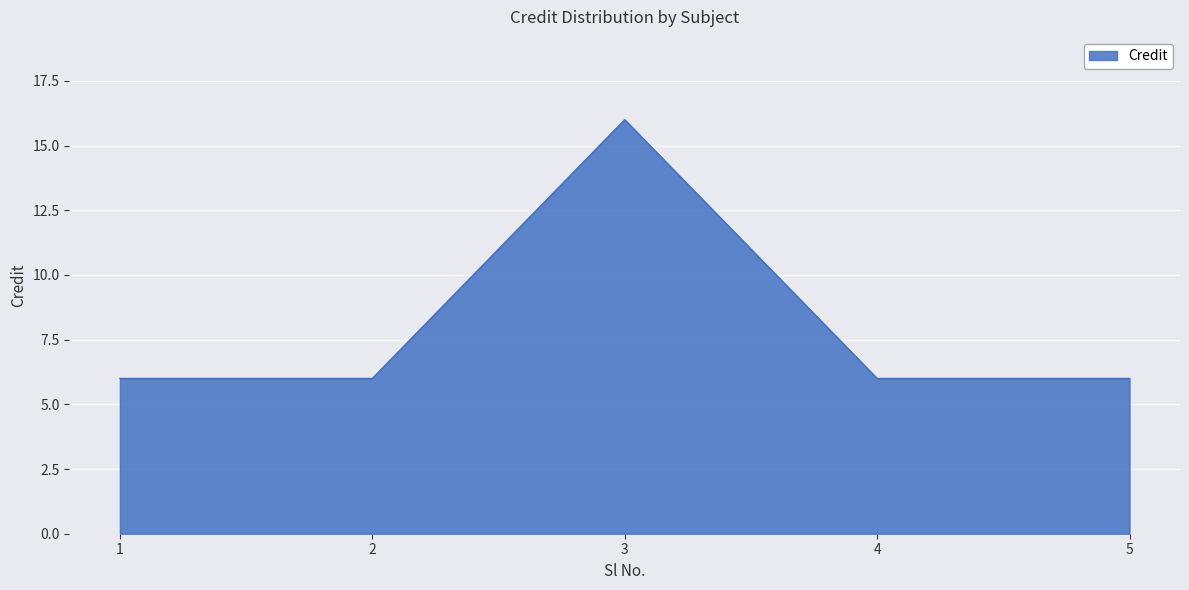

What is the smallest value displayed?

6